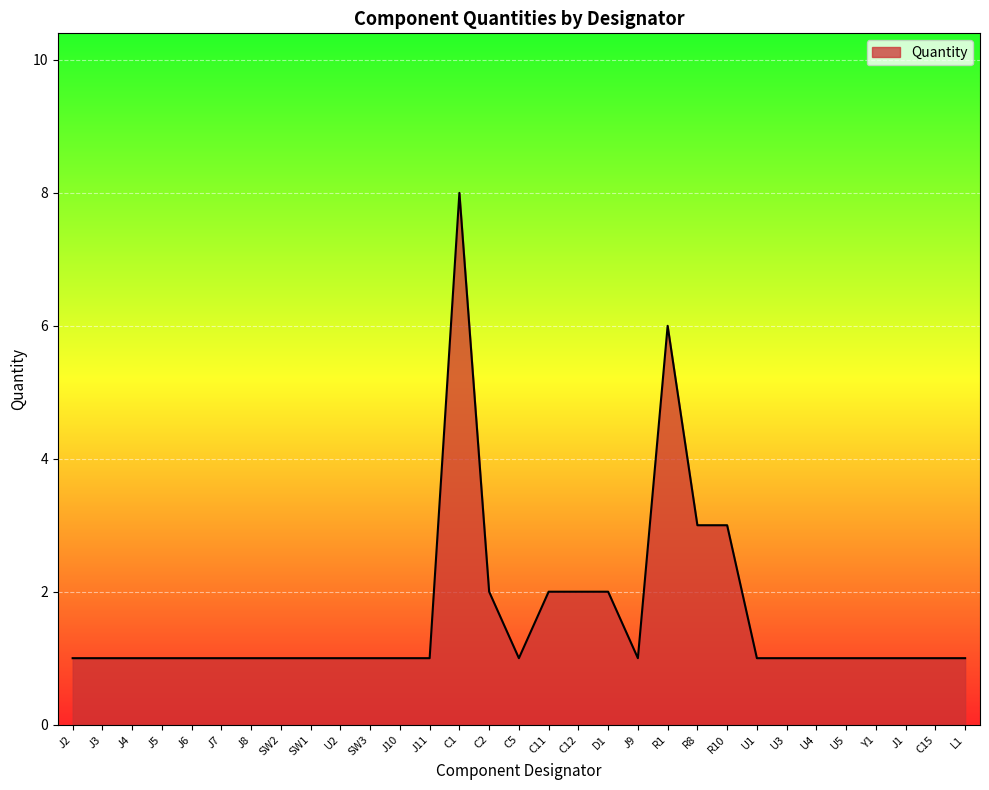

What value does the data have at J1?

1